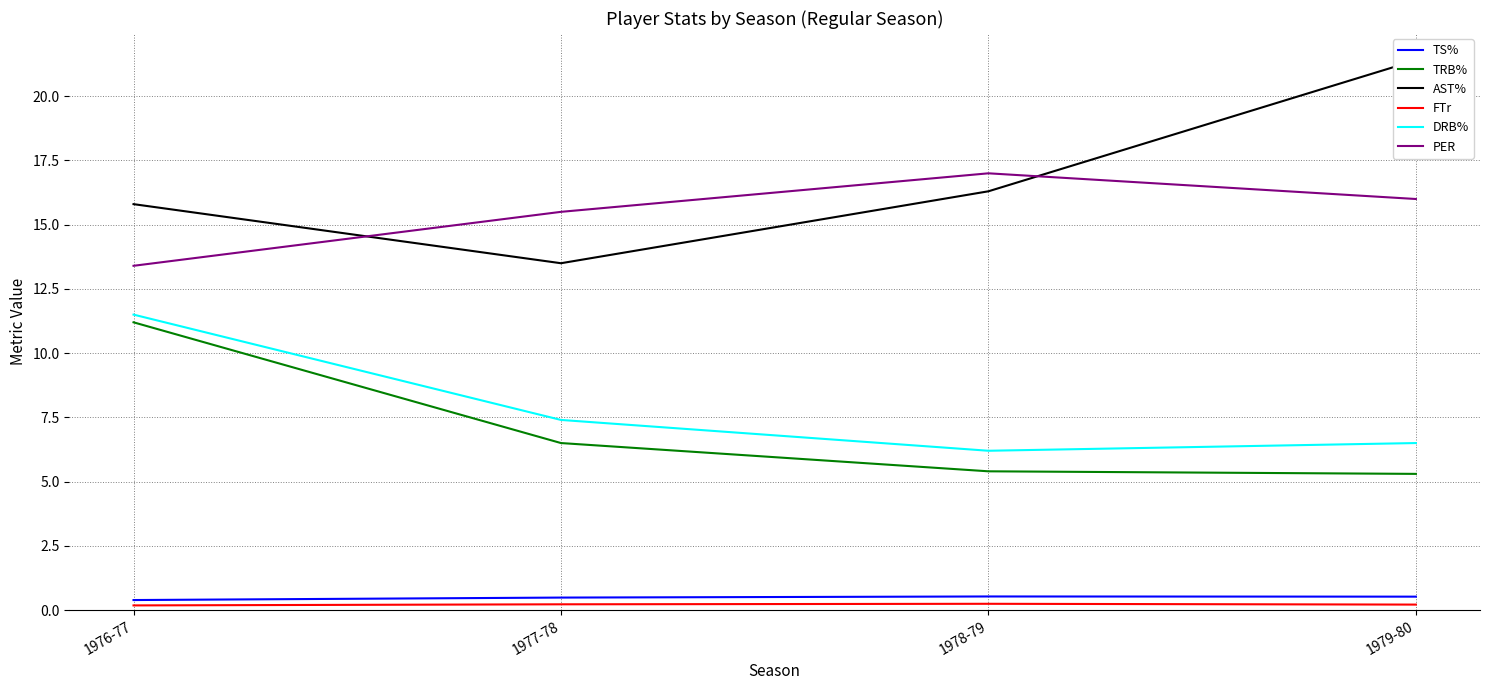

At which category does the chart reach its peak across all series?

1979-80